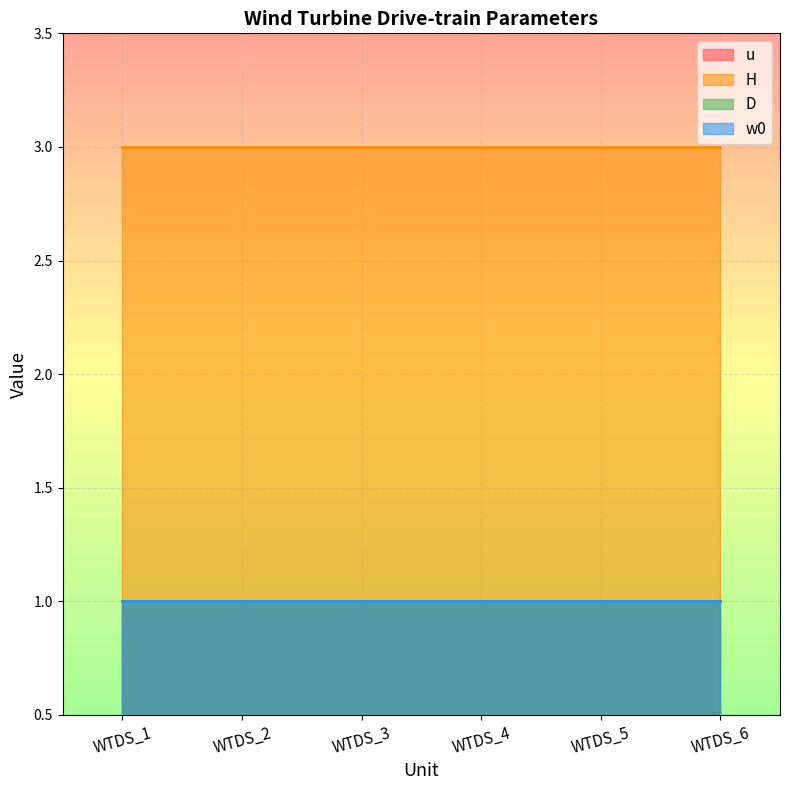

What is the total value across all series at WTDS_5?

6